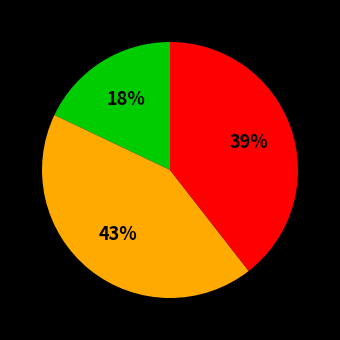

How many segments does this pie chart have?

3